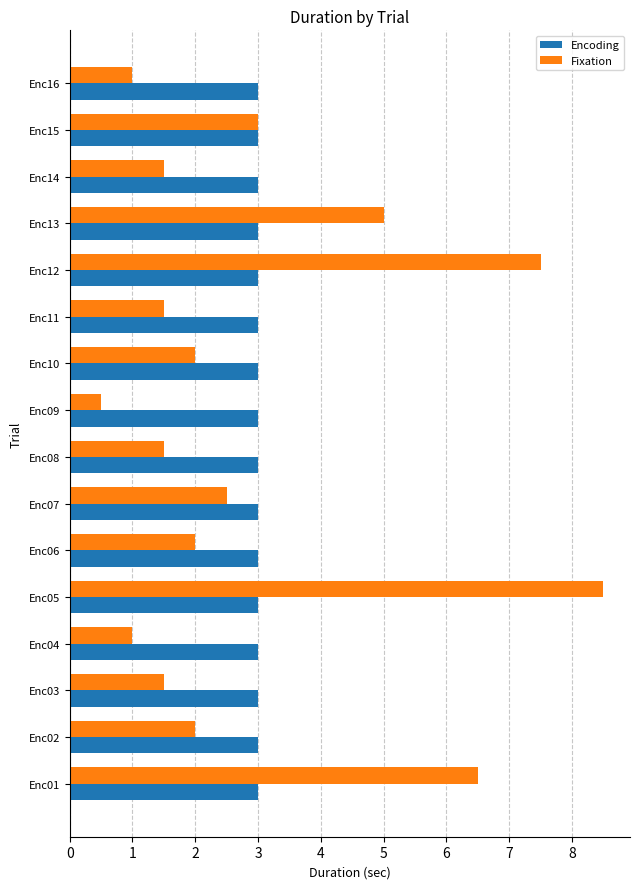

Which series has the widest spread of values?

Fixation